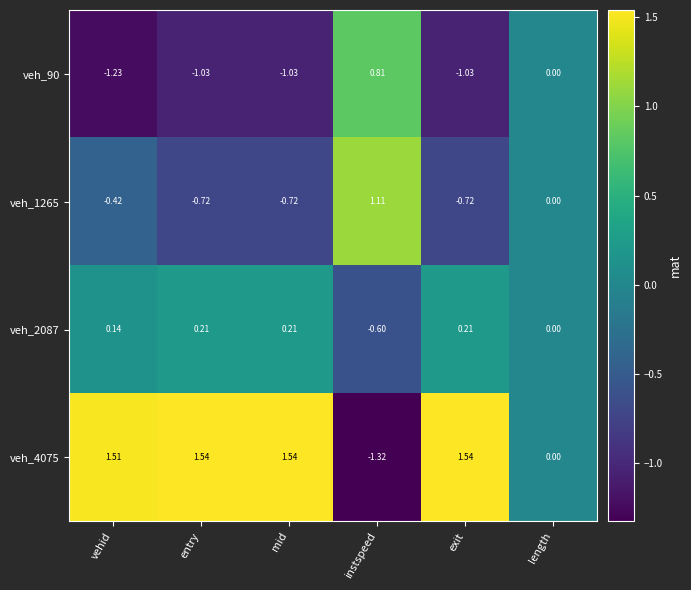

Which series has the largest total across all categories?

veh_4075